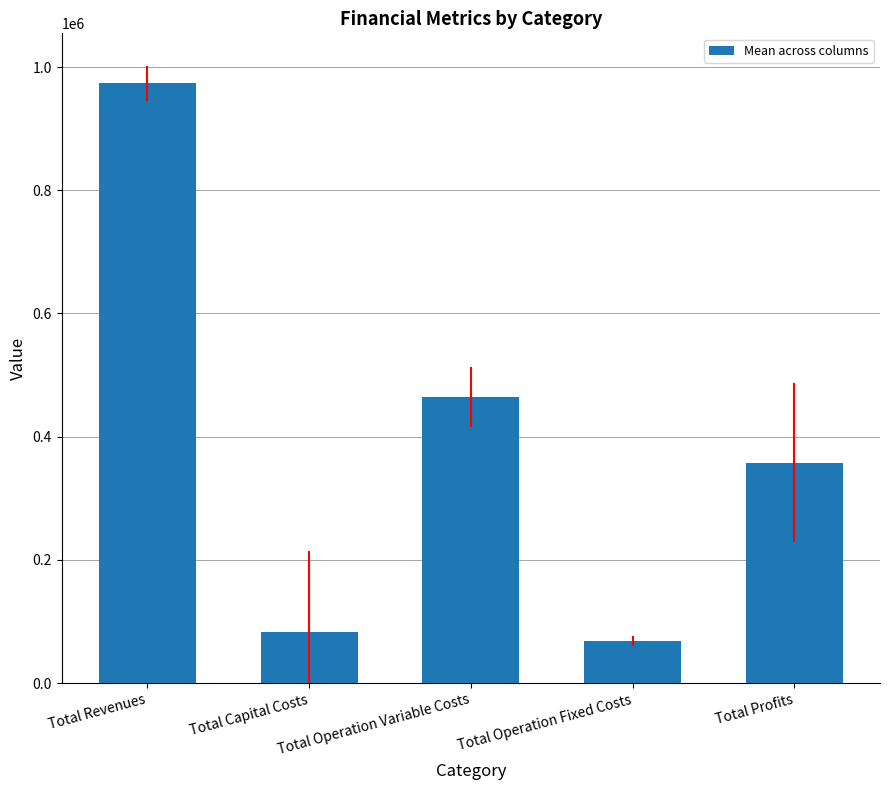

Is it true that the value at Total Operation Variable Costs is 270812.2?

False